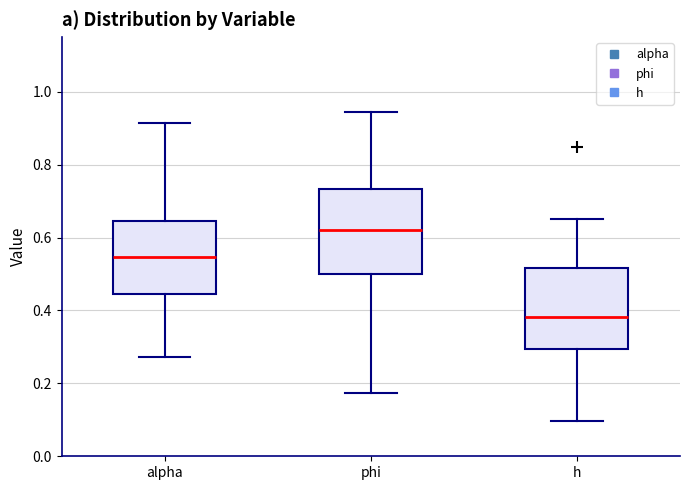

Reading left to right, transcribe this box plot: for each box, give where its median line is, the range the box spans, and where its two whiskers end, as read against the y-axis. The values are not printed on the chart, so give them approximately, as read against the axis.

alpha: median 0.54, box 0.44 to 0.64, whiskers 0.28 to 0.92
phi: median 0.62, box 0.50 to 0.74, whiskers 0.18 to 0.94
h: median 0.38, box 0.30 to 0.52, whiskers 0.10 to 0.64